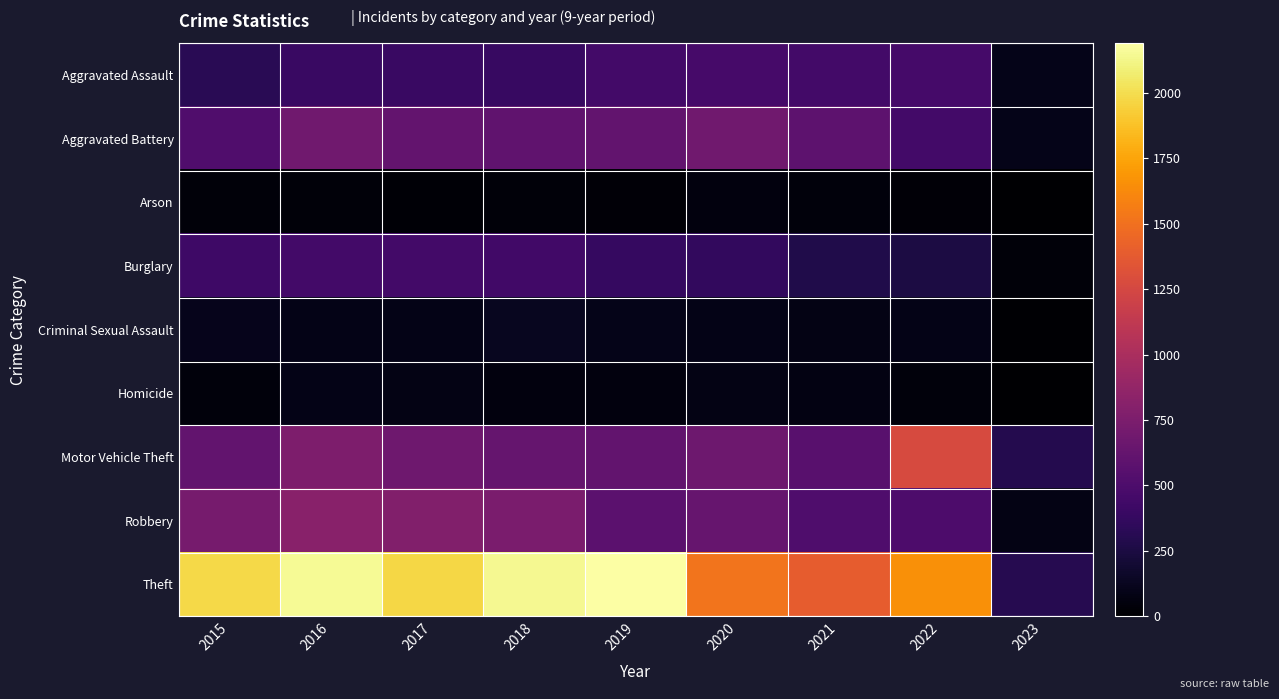

Reading right to left, list all the values displayed in this chart.

Aggravated Assault: 2023=102	2022=457	2021=452	2020=468	2019=452	2018=392	2017=396	2016=402	2015=323
Aggravated Battery: 2023=102	2022=446	2021=587	2020=691	2019=608	2018=600	2017=623	2016=691	2015=515
Arson: 2023=6	2022=31	2021=43	2020=55	2019=32	2018=37	2017=23	2016=40	2015=35
Burglary: 2023=39	2022=251	2021=280	2020=363	2019=383	2018=443	2017=453	2016=451	2015=422
Criminal Sexual Assault: 2023=16	2022=94	2021=82	2020=89	2019=102	2018=122	2017=90	2016=87	2015=105
Homicide: 2023=7	2022=48	2021=69	2020=81	2019=53	2018=56	2017=82	2016=87	2015=50
Motor Vehicle Theft: 2023=298	2022=1272	2021=560	2020=674	2019=611	2018=631	2017=680	2016=756	2015=614
Robbery: 2023=84	2022=497	2021=506	2020=639	2019=577	2018=741	2017=780	2016=819	2015=726
Theft: 2023=304	2022=1652	2021=1392	2020=1518	2019=2190	2018=2140	2017=1968	2016=2148	2015=1981